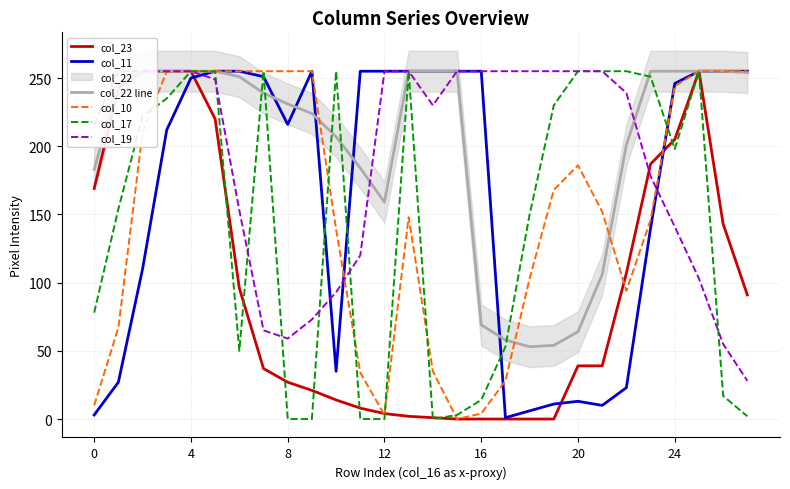

True or false: col_10 and col_22 line intersect in this chart.

True